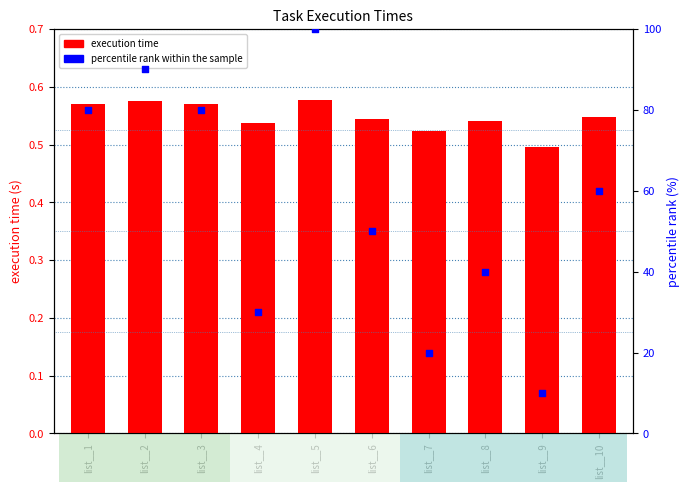

What is the total value across all series at list__7?

20.5